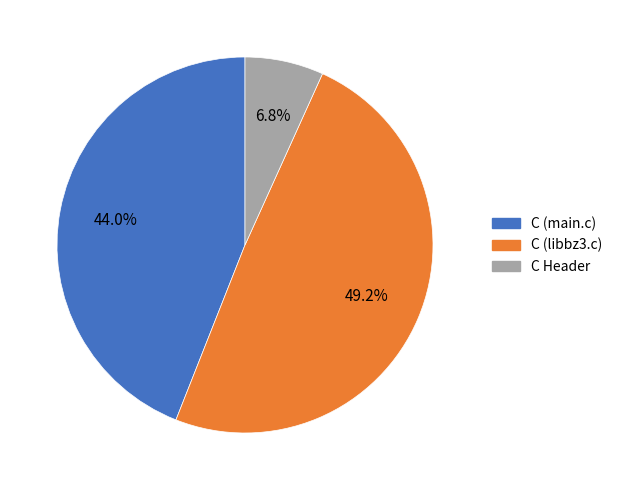

How many slices are in this pie chart?

3